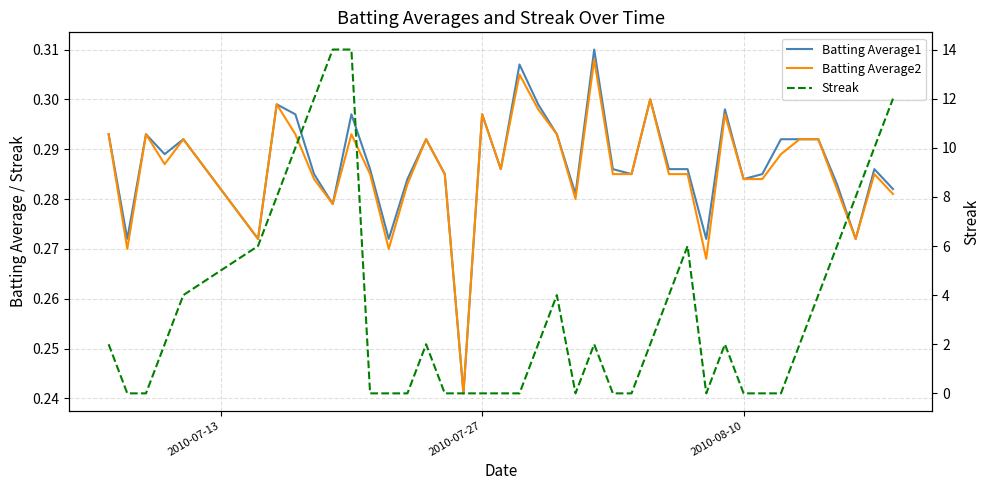

How many Batting Average1 values are between 0 and 1?

40